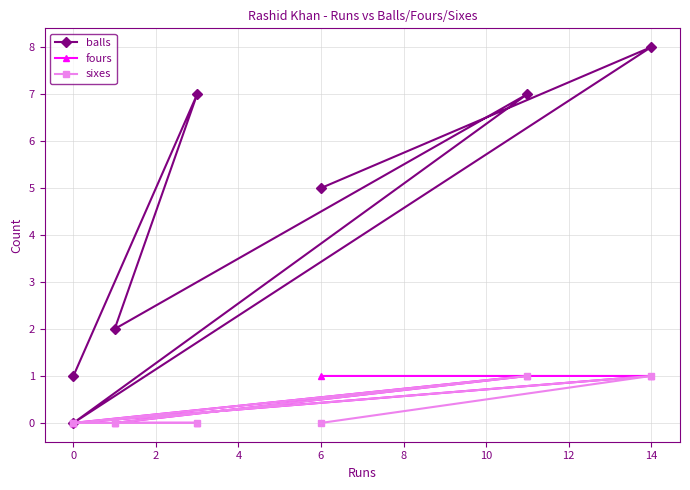

How many distinct data groups are displayed?

3